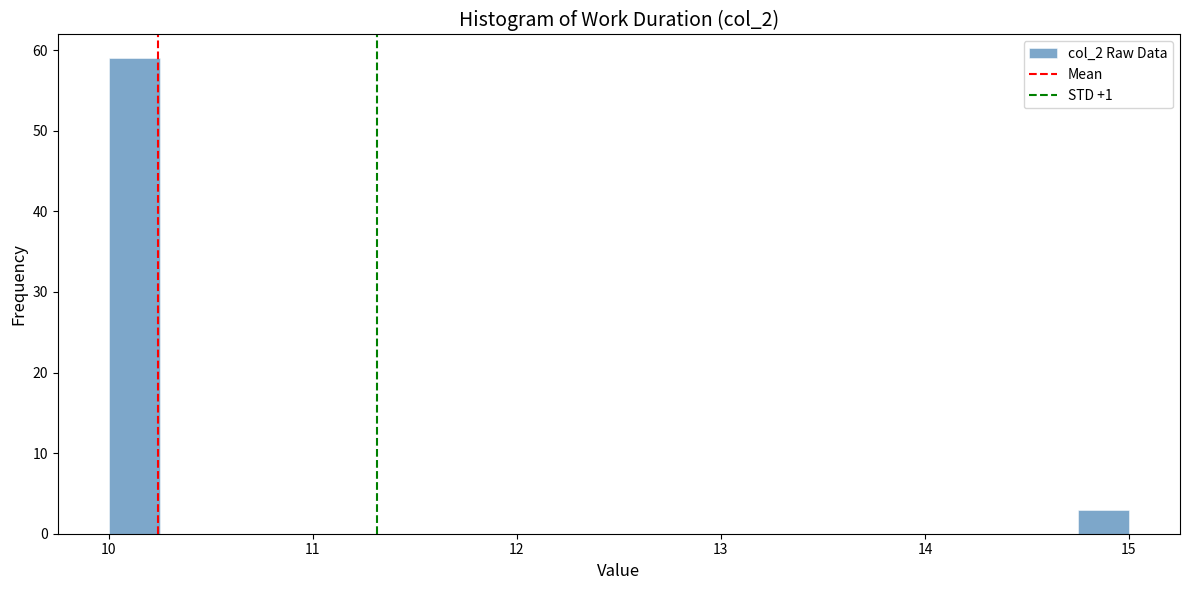

Around what value on the x-axis is the tallest bar? Give the approximate position of its centre, as read against the axis.

10.1